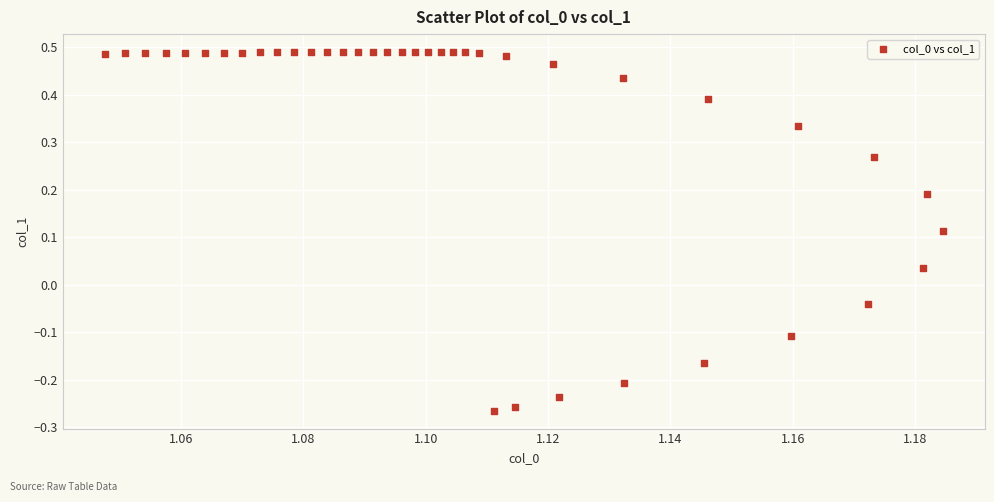

What is the range of Y values (max minus min)?

0.8